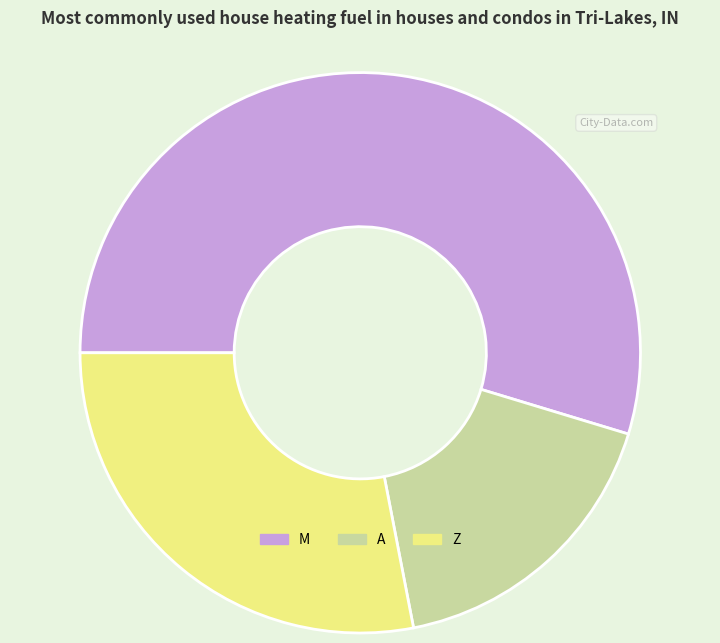

Rank the categories by value from highest to lowest.

M, Z, A